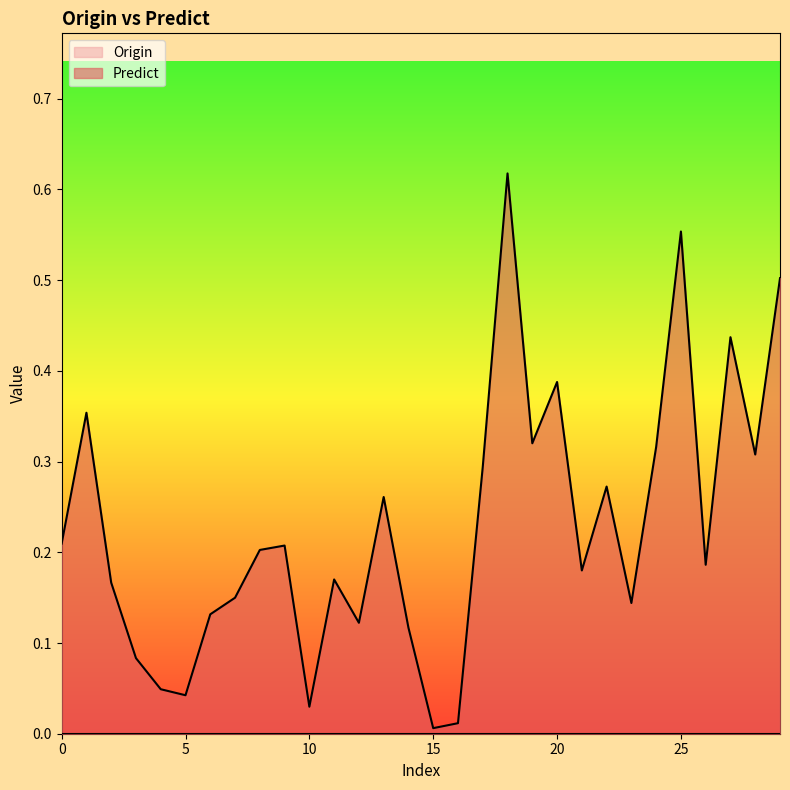

List the labels in order of value, largest first.

18, 25, 29, 27, 20, 1, 19, 24, 28, 17, 22, 13, 0, 9, 8, 26, 21, 11, 2, 7, 23, 6, 12, 14, 3, 4, 5, 10, 16, 15